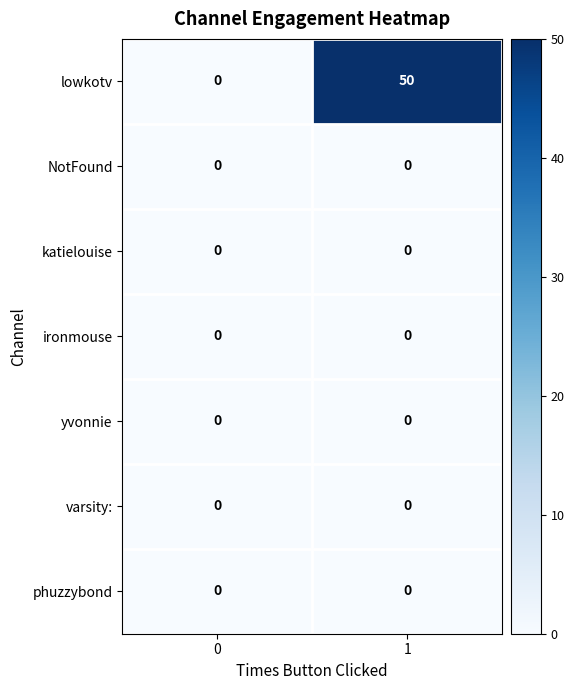

Reading left to right, transcribe all the data shown in this chart.

lowkotv: 0=0	1=50
NotFound: 0=0	1=0
katielouise: 0=0	1=0
ironmouse: 0=0	1=0
yvonnie: 0=0	1=0
varsity:: 0=0	1=0
phuzzybond: 0=0	1=0